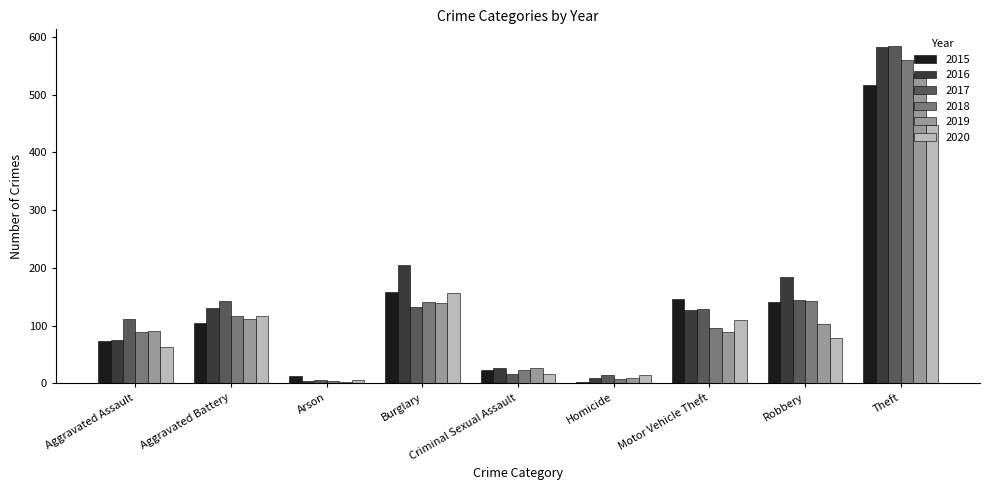

What position from the right is Homicide?

4